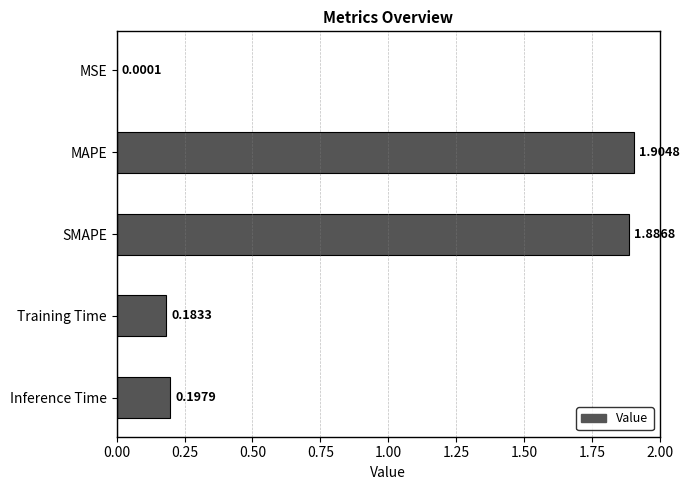

What is the sum of the values at SMAPE and Training Time?

2.1